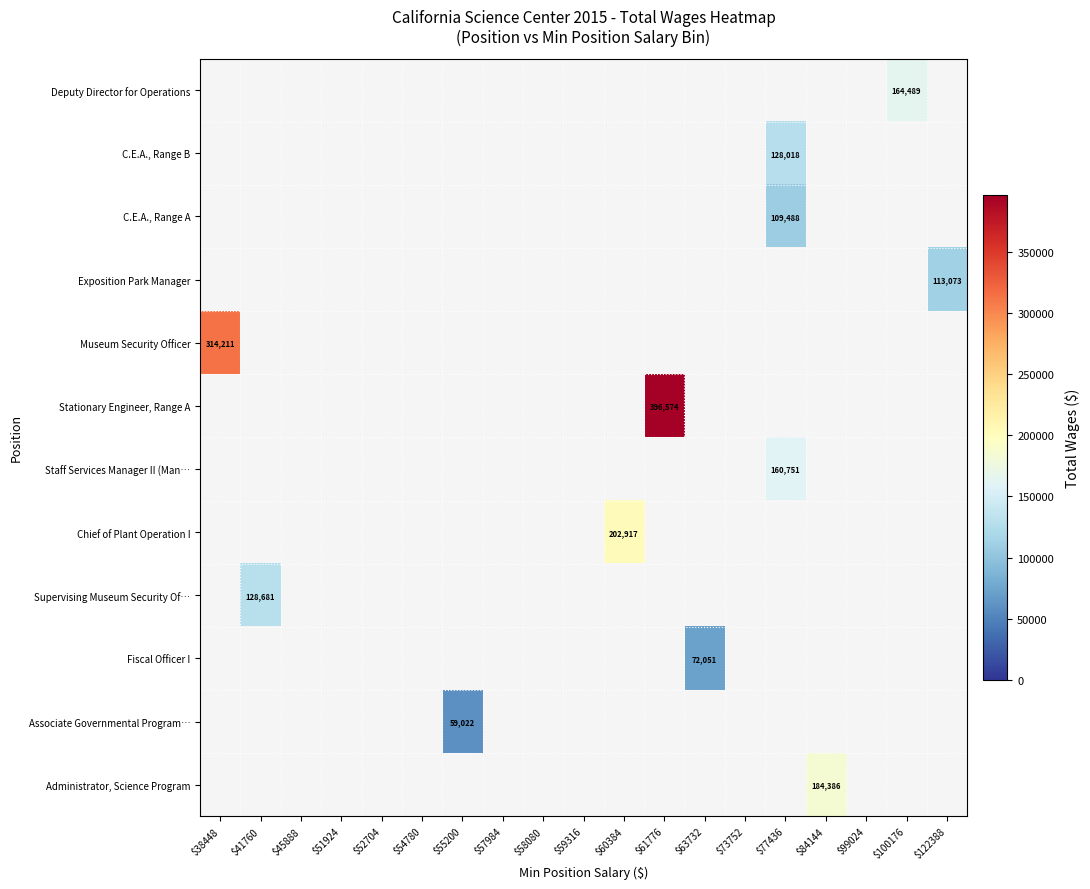

True or false: C.E.A., Range B has a value of 128018 at $77436.

True